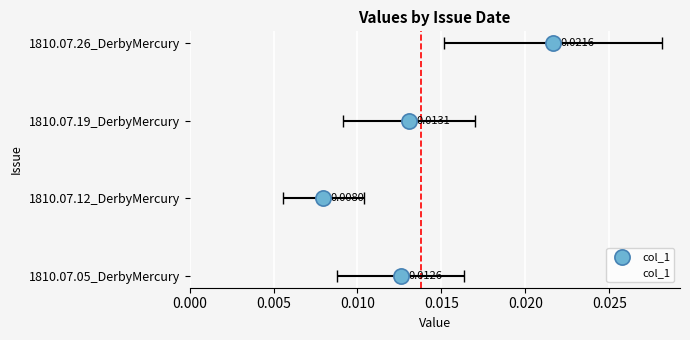

Which has a higher value, 0.010 or 0.000?

0.010